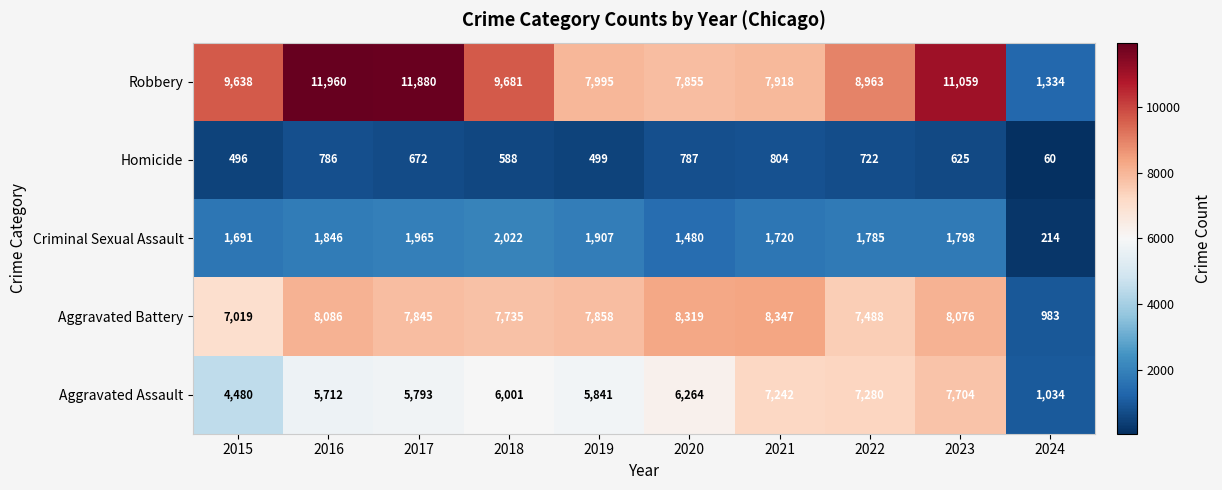

What is the difference between the Criminal Sexual Assault values at 2017 and 2020?

485